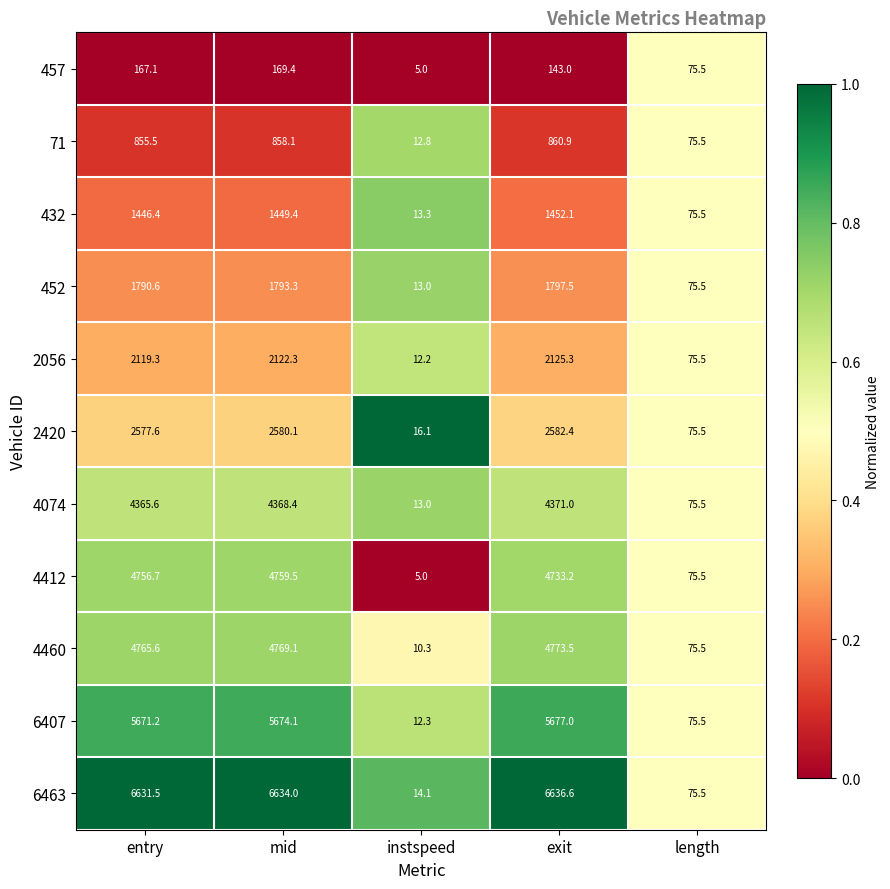

Between entry and mid, which series saw the biggest shift?

4460